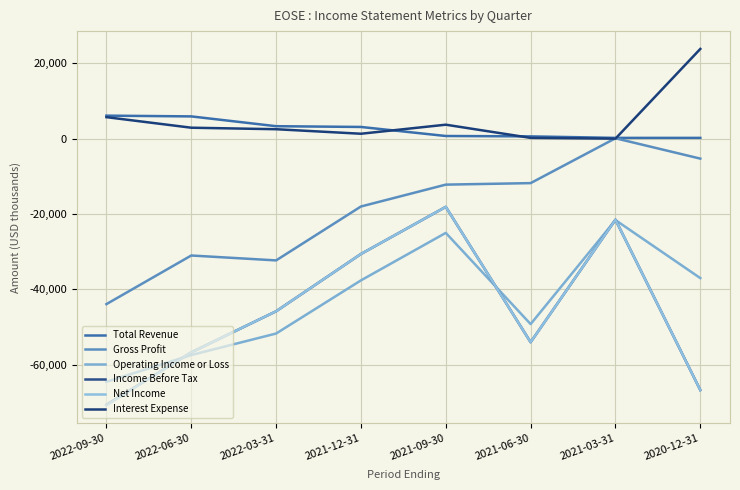

Rank the series at 2021-12-31 from highest to lowest value.

Total Revenue, Interest Expense, Gross Profit, Income Before Tax, Net Income, Operating Income or Loss